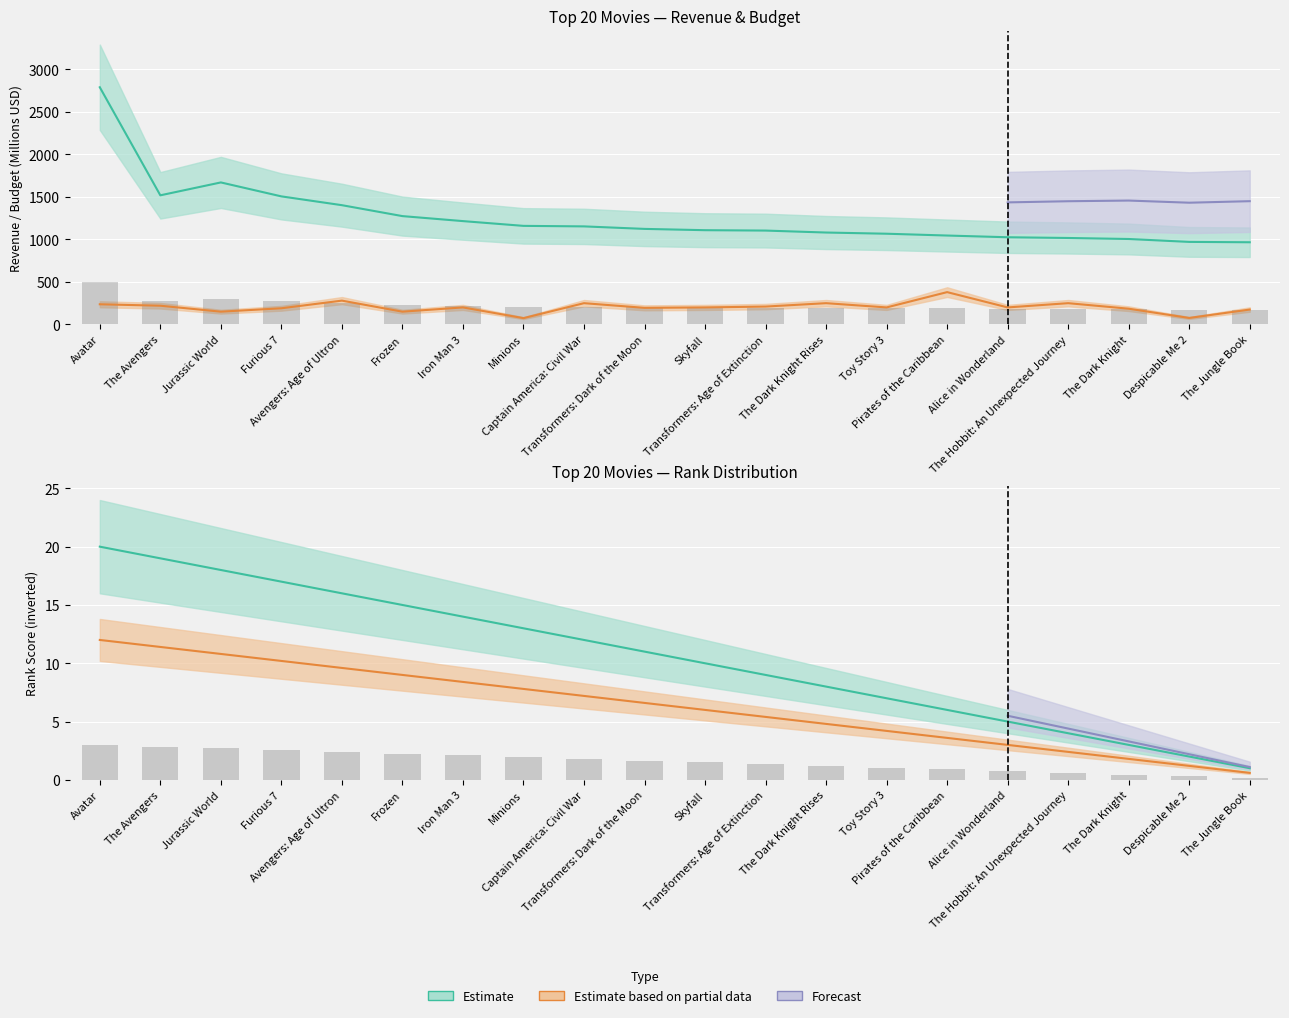

What is the maximum value for rank?

20.0